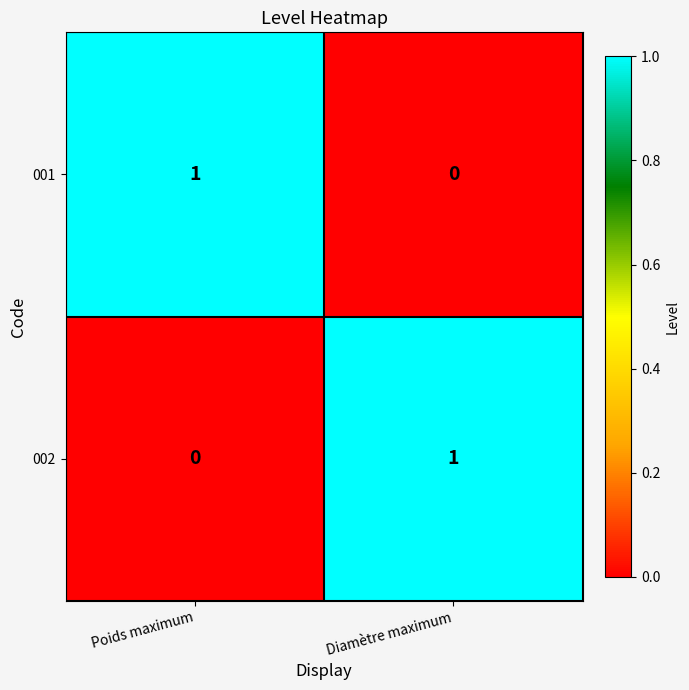

Which category has the highest value in the 002 series?

Diamètre maximum